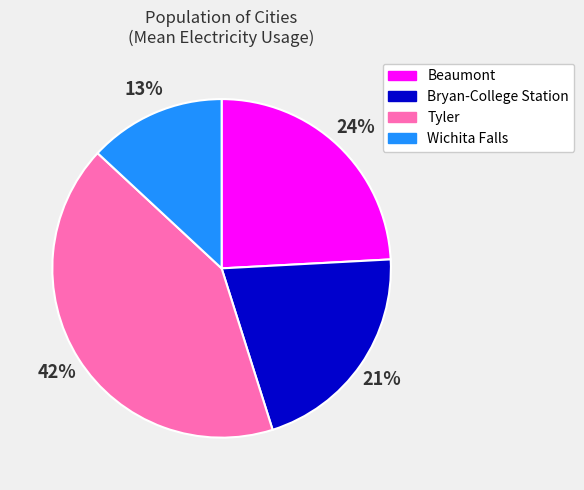

Does any single category account for the majority?

No